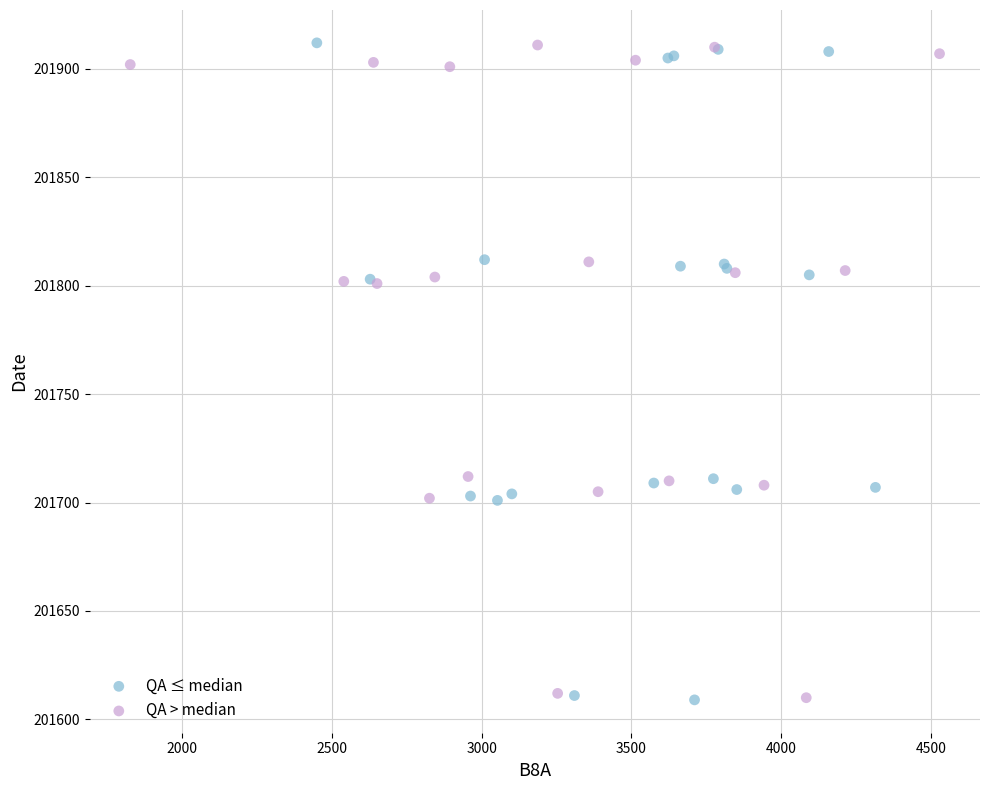

Which series has the largest Y range (max minus min)?

QA ≤ median